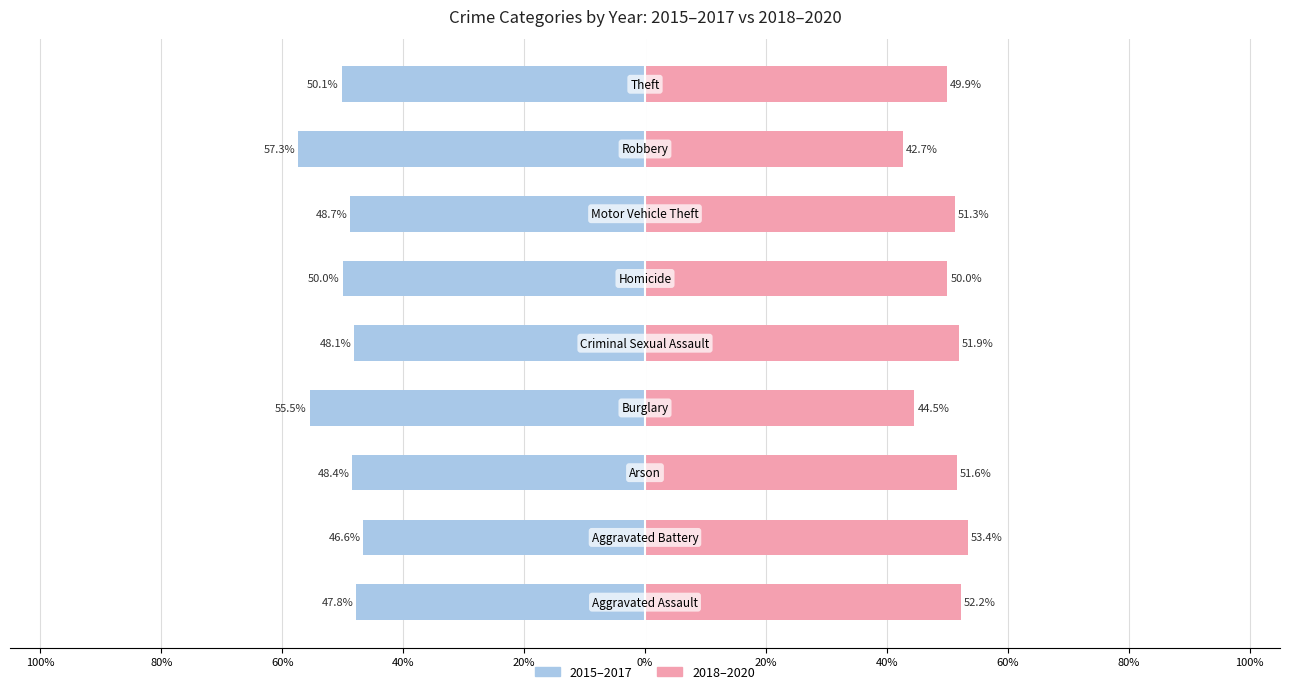

How many bars are there in each group?

2